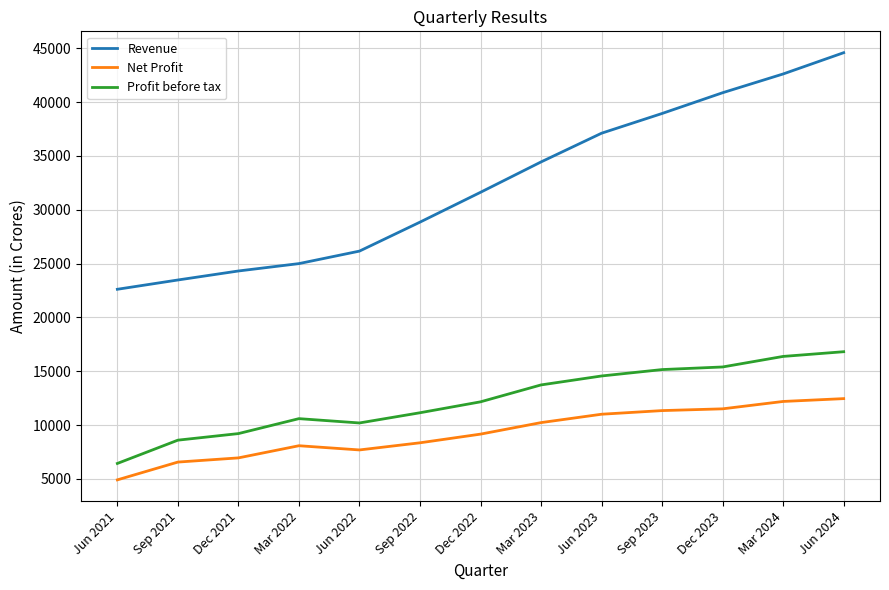

List the series in order of their peak value, highest first.

Revenue, Profit before tax, Net Profit